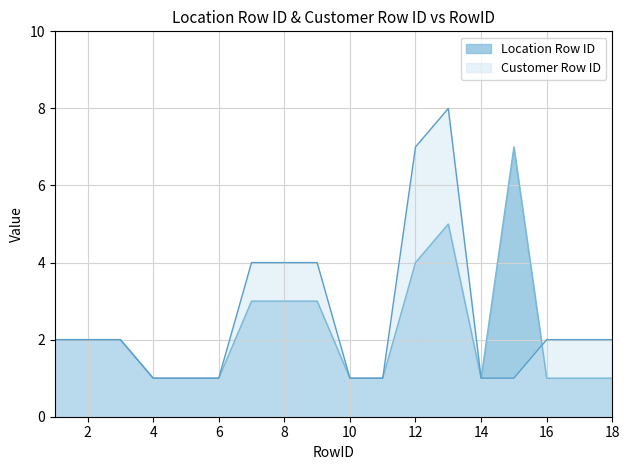

What is the approximate value of Location Row ID at 3?

2